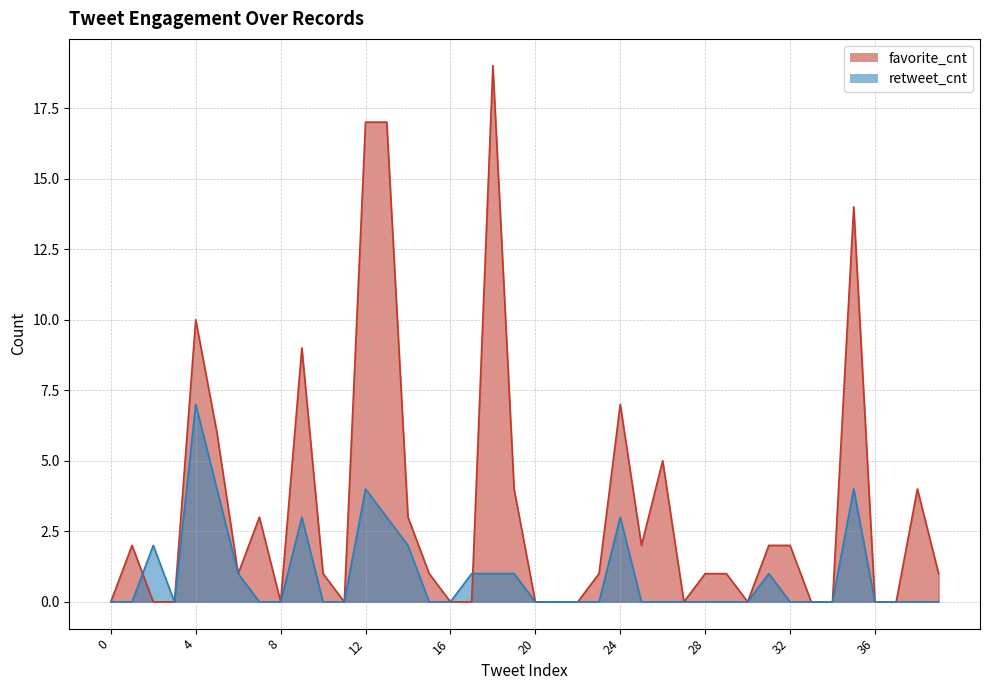

Reading left to right, transcribe all the data shown in this chart.

retweet_cnt: 0=0	1=0	2=2	3=0	4=7	5=4	6=1	7=0	8=0	9=3	10=0	11=0	12=4	13=3	14=2	15=0	16=0	17=1	18=1	19=1	20=0	21=0	22=0	23=0	24=3	25=0	26=0	27=0	28=0	29=0	30=0	31=1	32=0	33=0	34=0	35=4	36=0	37=0	38=0	39=0
favorite_cnt: 0=0	1=2	2=0	3=0	4=10	5=6	6=1	7=3	8=0	9=9	10=1	11=0	12=17	13=17	14=3	15=1	16=0	17=0	18=19	19=4	20=0	21=0	22=0	23=1	24=7	25=2	26=5	27=0	28=1	29=1	30=0	31=2	32=2	33=0	34=0	35=14	36=0	37=0	38=4	39=1